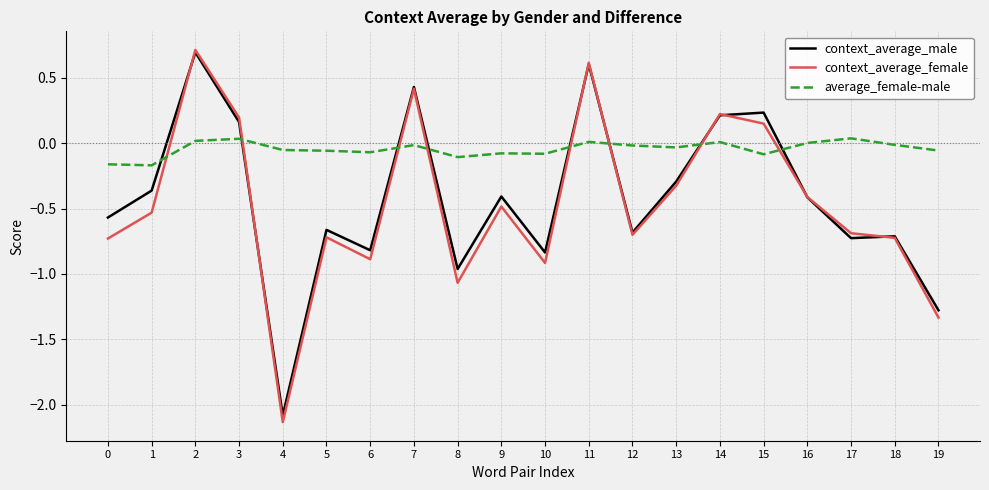

Rank the series at 1 from lowest to highest value.

context_average_female, context_average_male, average_female-male